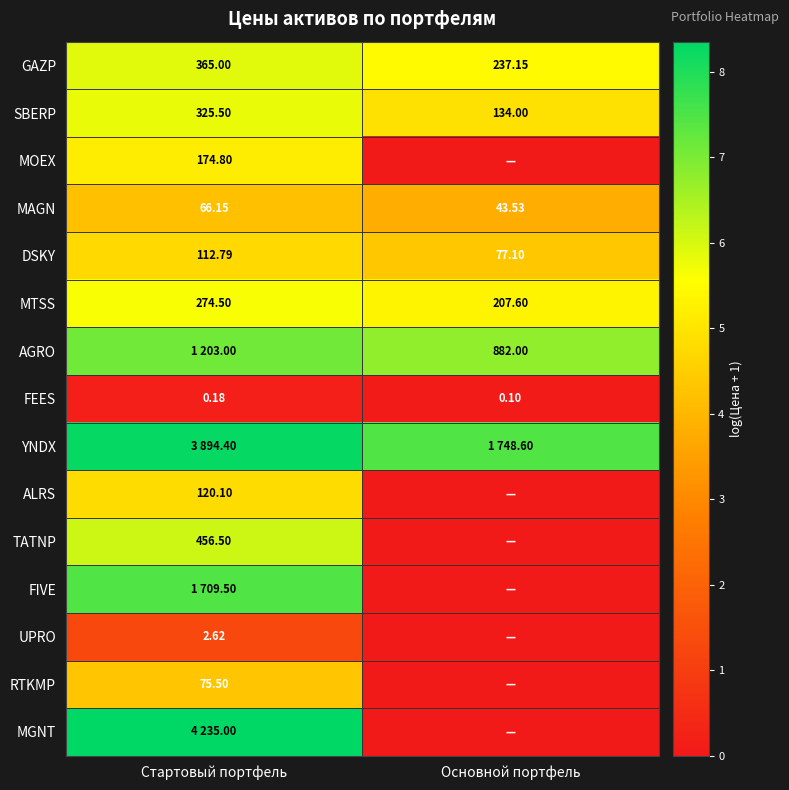

Rank the categories by MTSS value from lowest to highest.

Основной портфель, Стартовый портфель